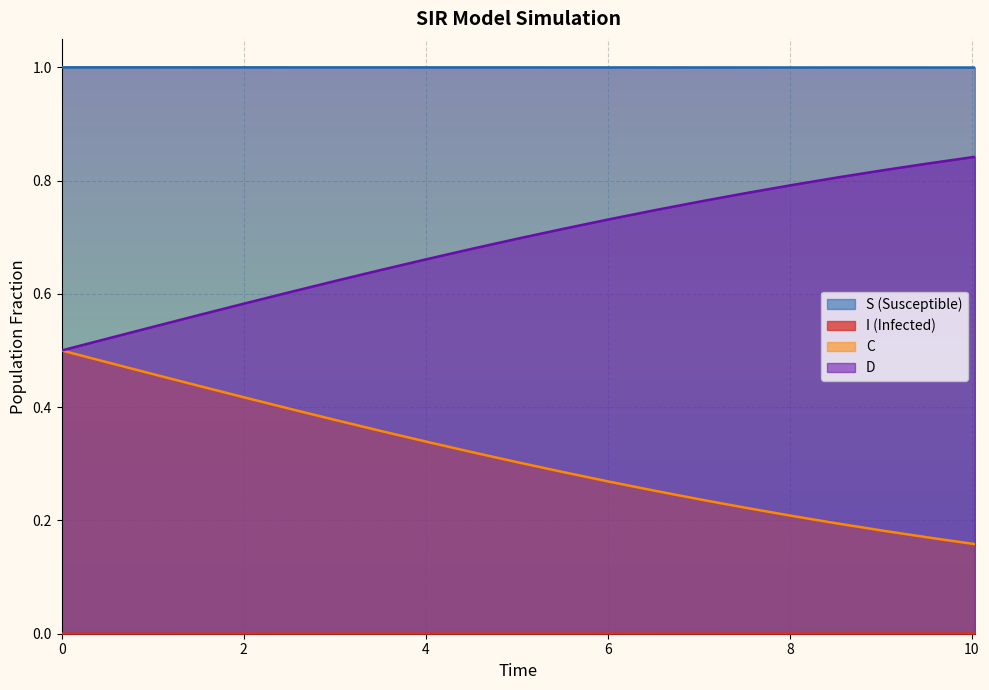

At how many categories does at least one series exceed 0?

21